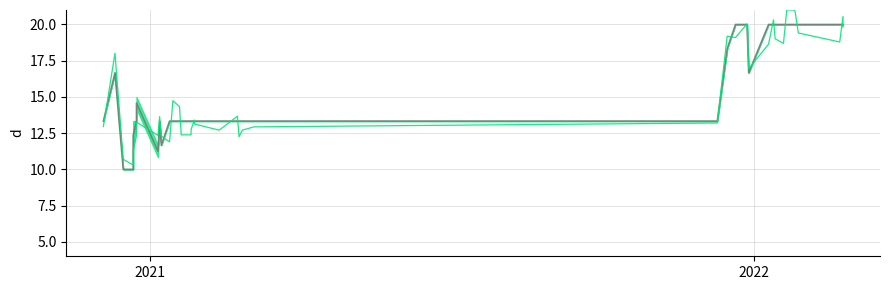

How many intersections are there between Precio maximo and Precio promedio ponderado?

20